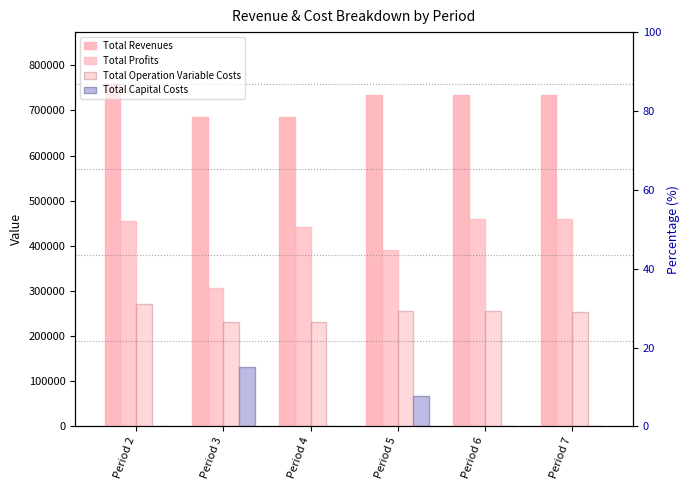

At which label does Total Profits first exceed 454373?

Period 2